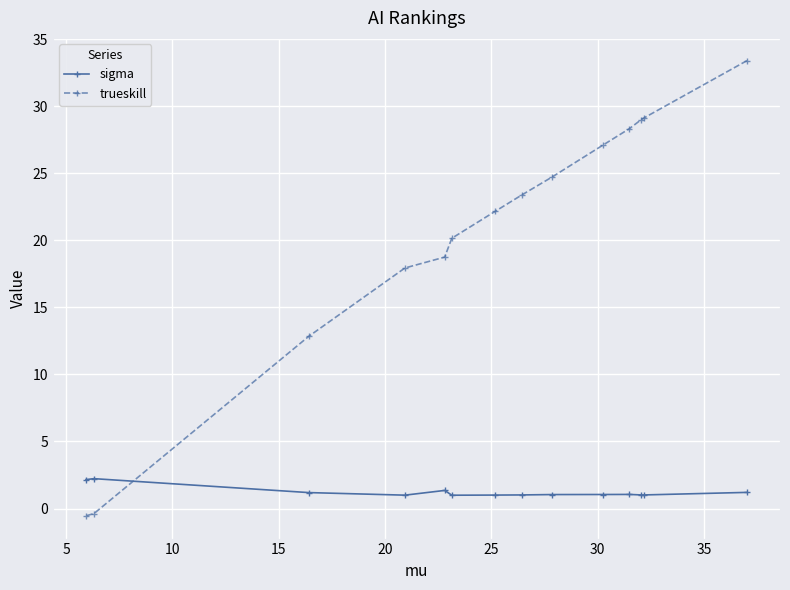

What is the minimum value for sigma?

1.0